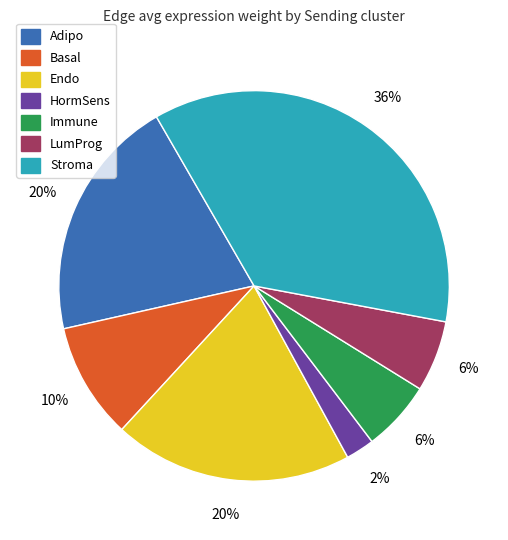

To the nearest percent, what is the combined percentage of Adipo and Immune?

26%